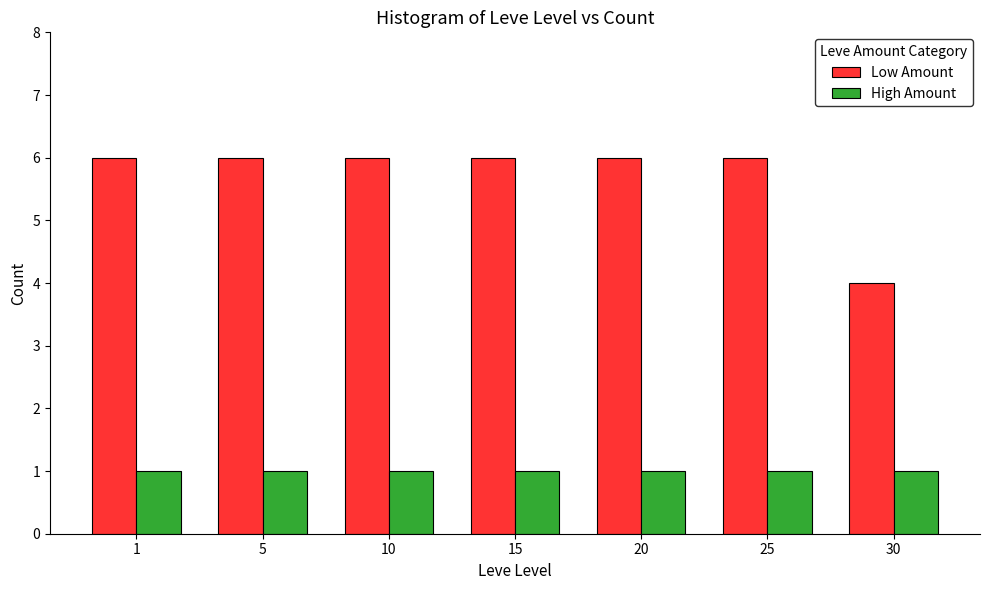

List the series in order of their overall mean, highest first.

Low Amount, High Amount